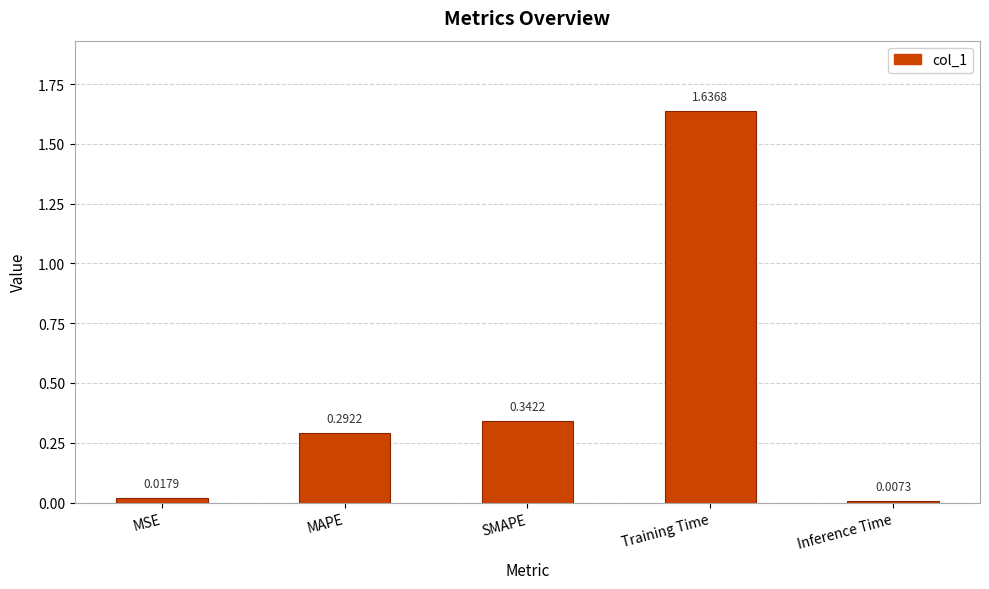

At which category does the chart reach its peak across all series?

Training Time